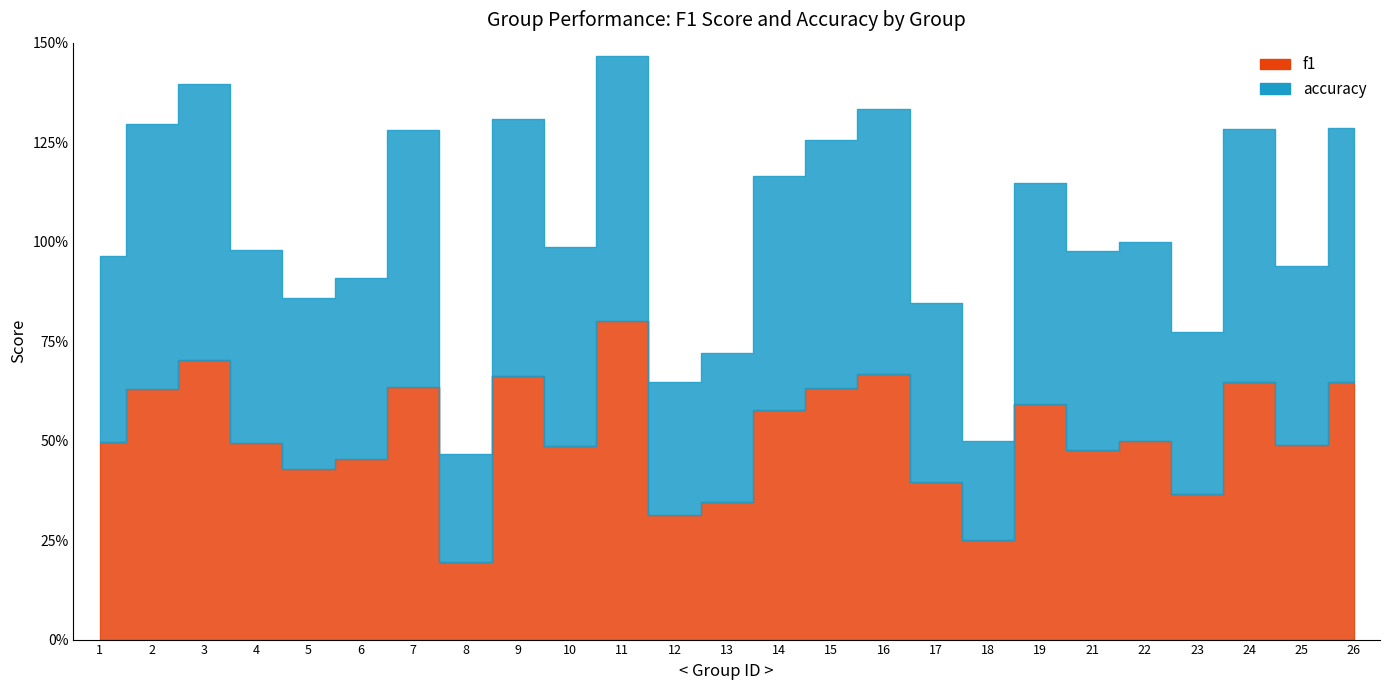

Which category has the highest value across all series?

11